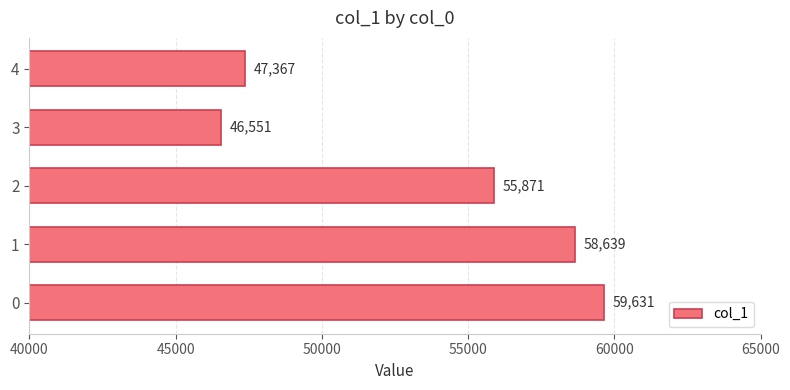

Rank the categories by value from highest to lowest.

0, 1, 2, 4, 3